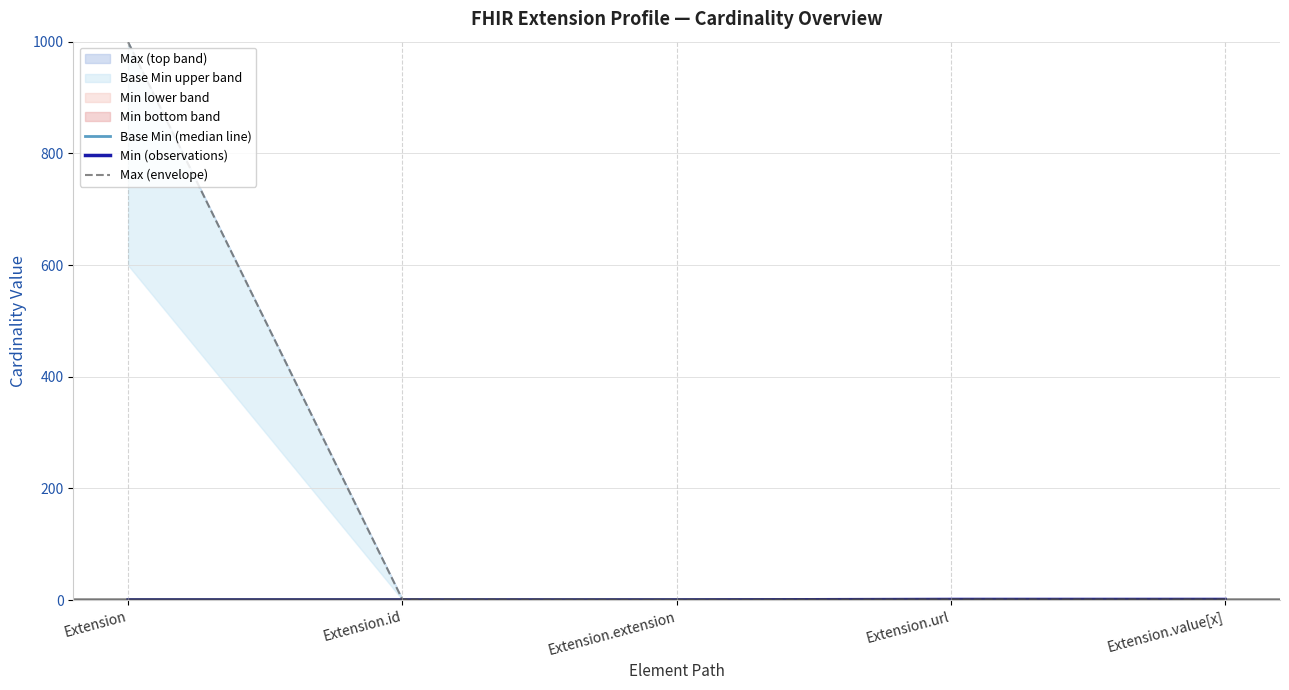

True or false: Min (observations) has a value of 0 at Extension.extension.

False